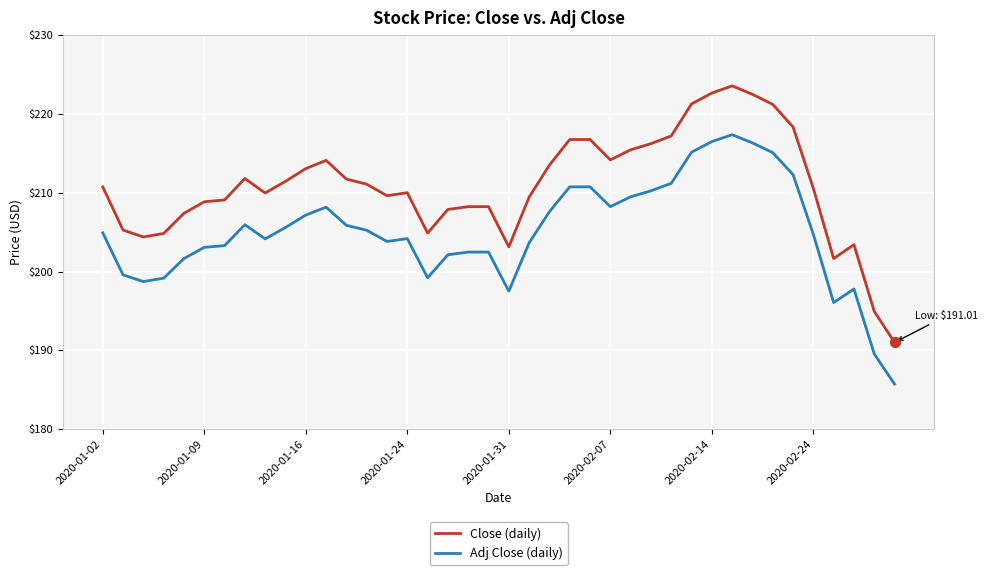

Which series has the largest range (max minus min)?

Close (daily)